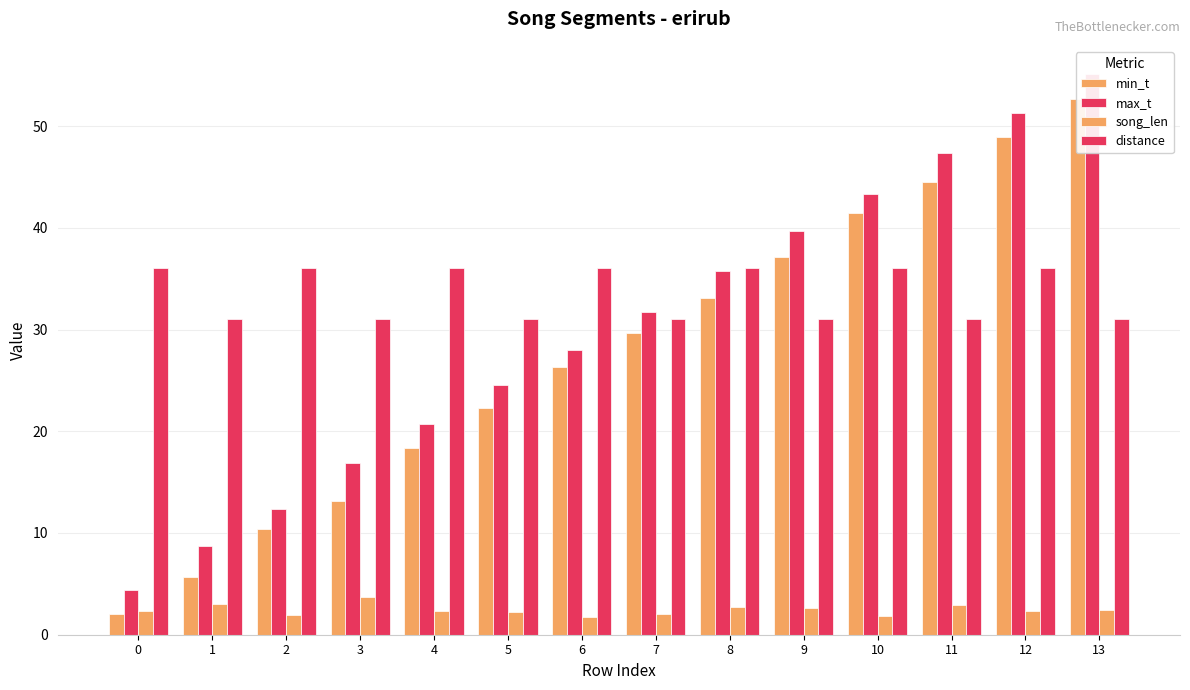

Reading left to right, what are all the values shown in this chart?

min_t: 2.0	5.7	10.4	13.2	18.4	22.3	26.3	29.7	33.0	37.1	41.5	44.5	48.9	52.7
max_t: 4.4	8.7	12.4	16.9	20.7	24.5	28.0	31.7	35.7	39.7	43.3	47.4	51.2	55.1
song_len: 2.4	3.0	2.0	3.7	2.4	2.2	1.7	2.1	2.7	2.6	1.8	2.9	2.4	2.5
distance: 36.0	31.0	36.0	31.0	36.0	31.0	36.0	31.0	36.0	31.0	36.0	31.0	36.0	31.0